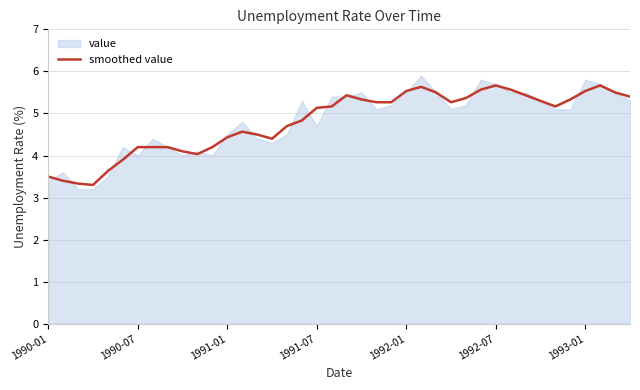

What is the sum of all values?

192.5